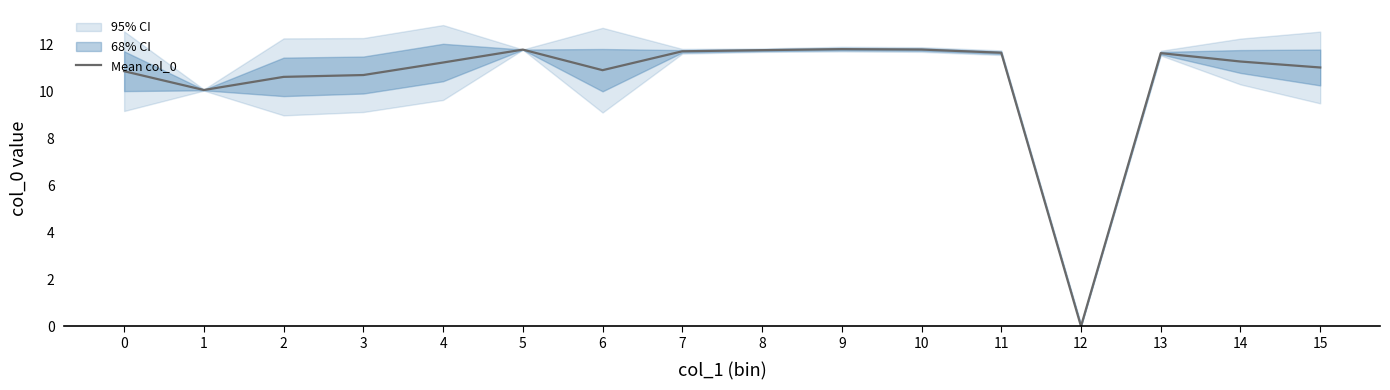

What is the maximum value shown in the chart?

11.8